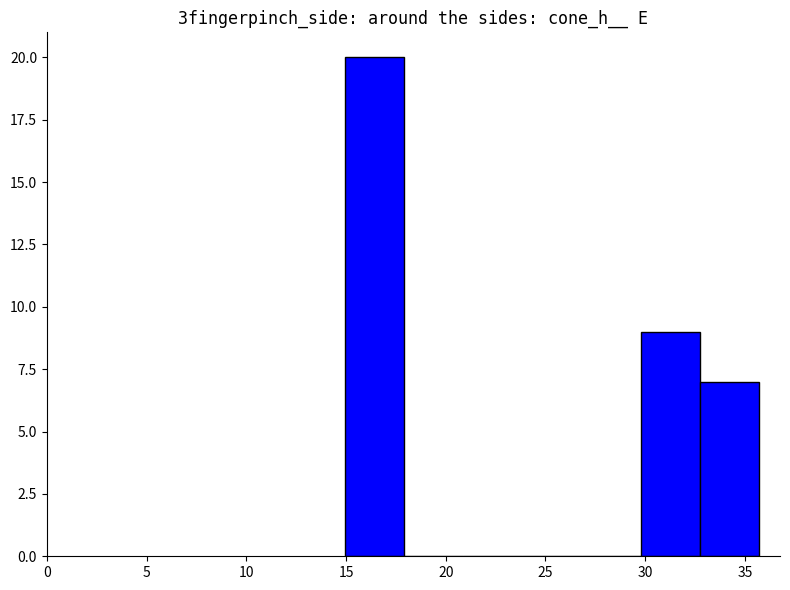

Reading left to right, list every bar in this chart as the range it spans on the x-axis followed by its height. Neither the bar edges nor the heights are printed on the chart, so give them approximately, as read against the axes.

15.0 to 18.0: 20
18.0 to 21.0: 0
21.0 to 24.0: 0
24.0 to 27.0: 0
27.0 to 30.0: 0
30.0 to 33.0: 9
33.0 to 35.5: 7